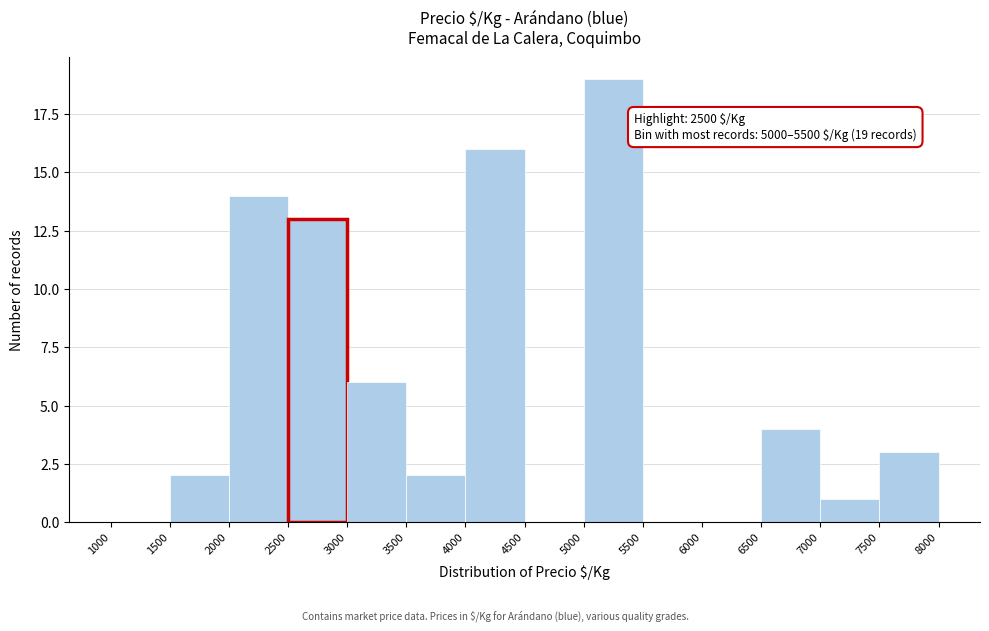

Over which range of the x-axis is the bar tallest?

5000 to 5500